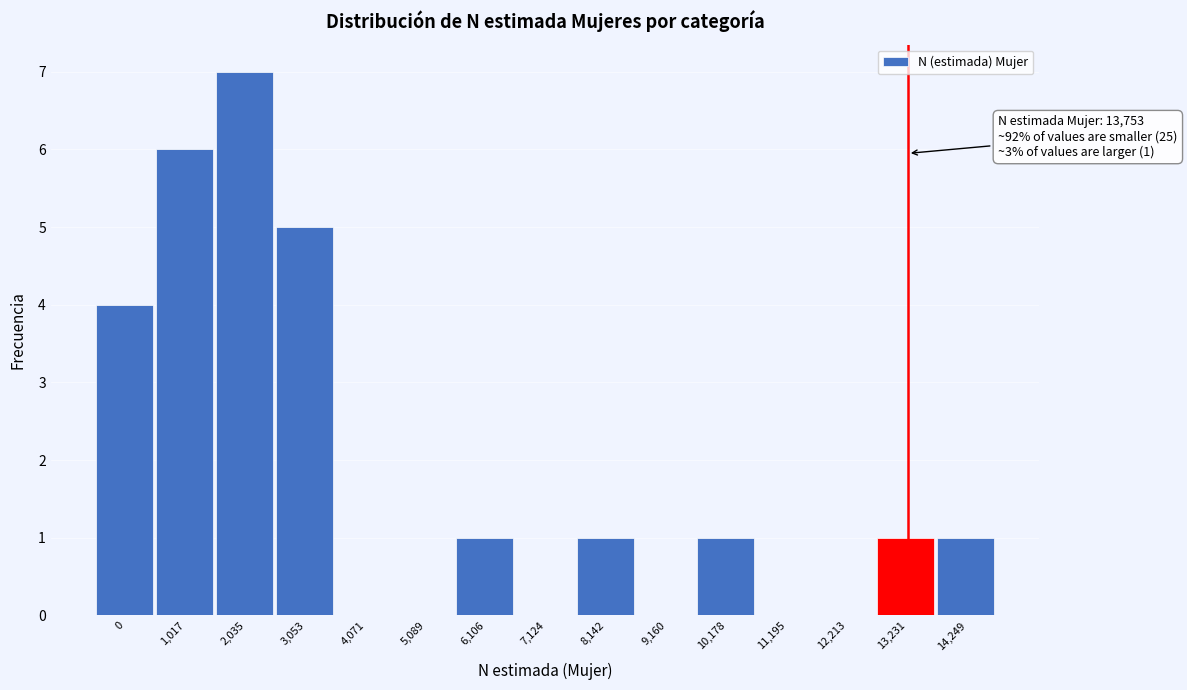

Reading left to right, extract all data points from this chart.

0=4	1,017=6	2,035=7	3,053=5	4,071=0	5,089=0	6,106=1	7,124=0	8,142=1	9,160=0	10,178=1	11,195=0	12,213=0	13,231=1	14,249=1